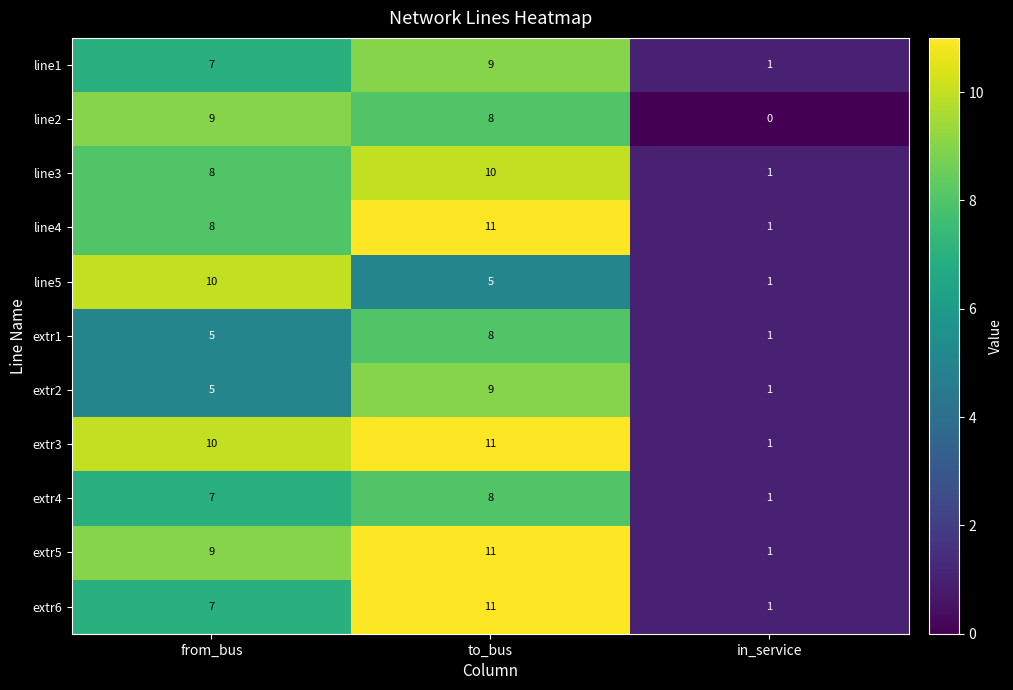

What is the total value across all series at from_bus?

85